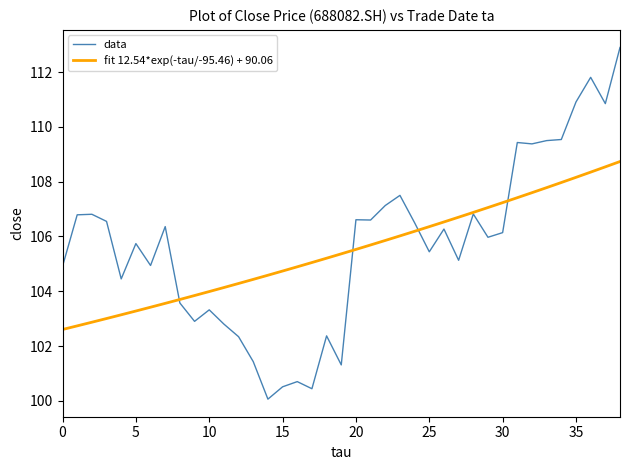

Count the number of categories in the chart.

39